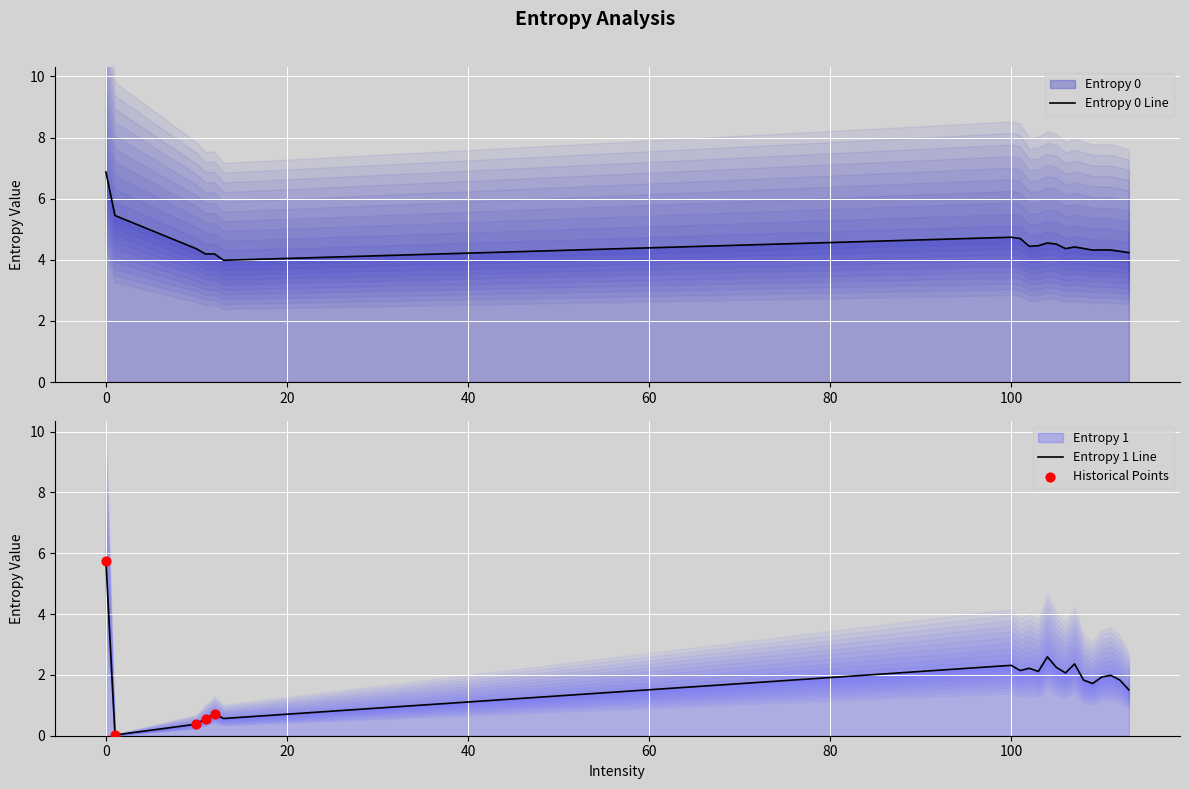

Which series has the largest total across all categories?

Entropy 0